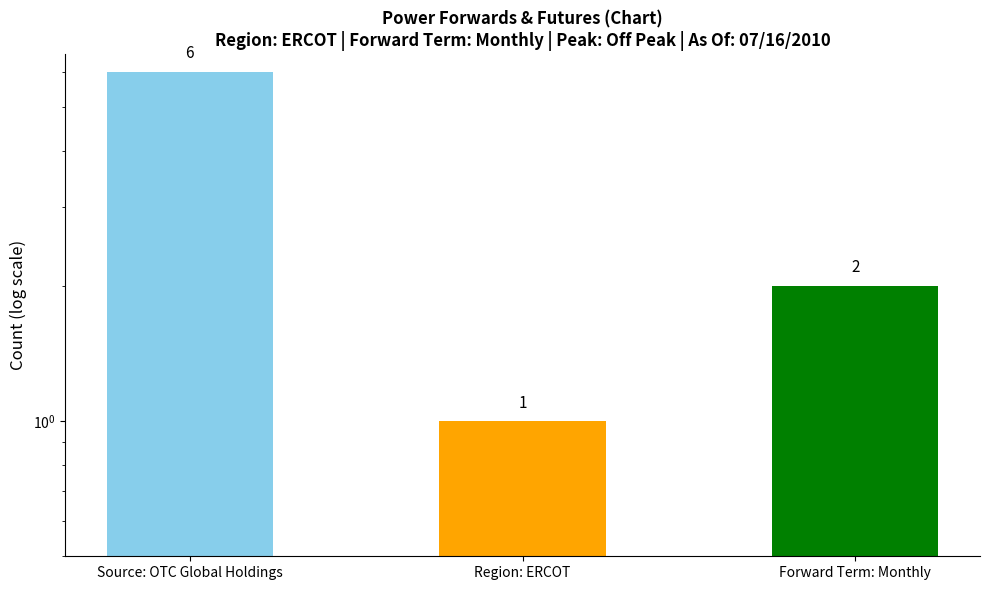

How many values exceed 2?

1